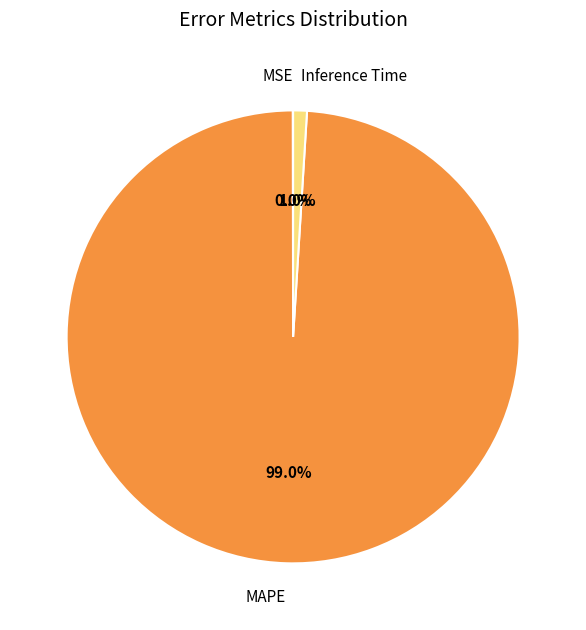

Combined, what portion of the pie is MAPE and Inference Time?

100.0%